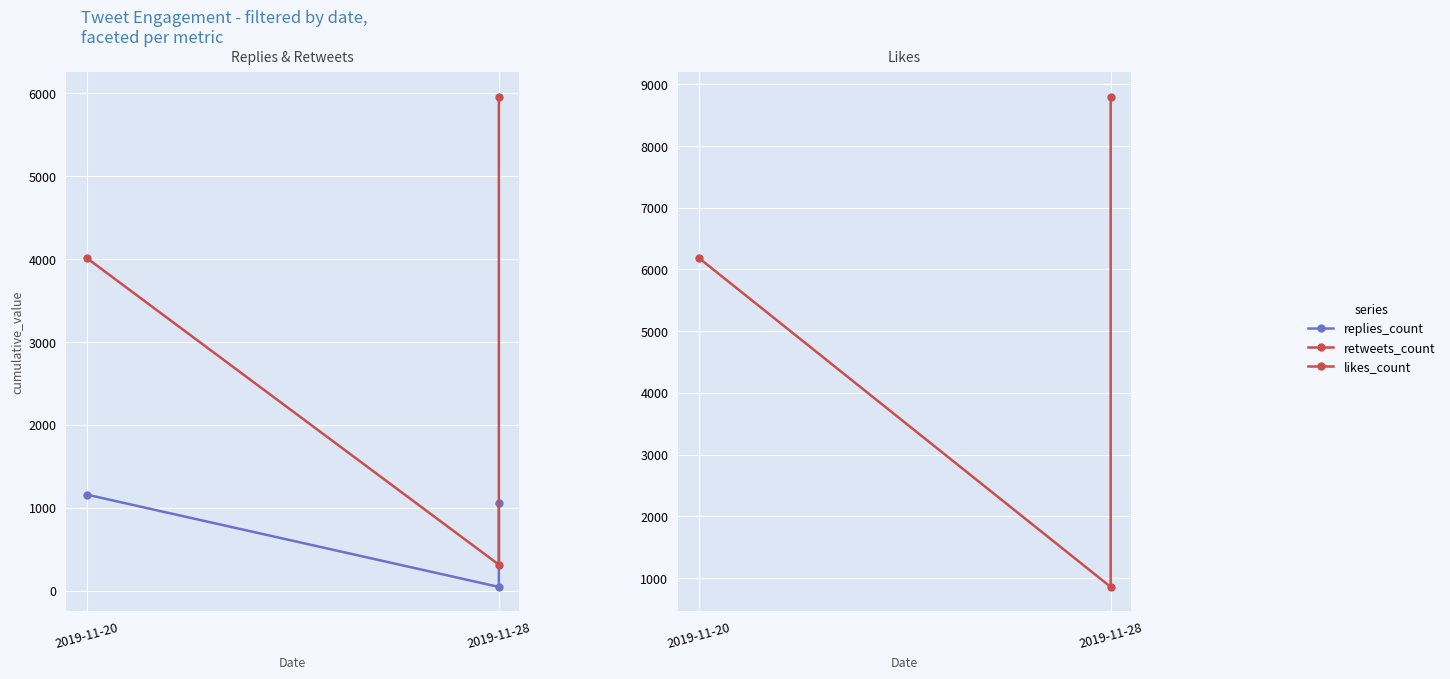

Which has a higher value, 2019-11-20 or 2019-11-28?

2019-11-20